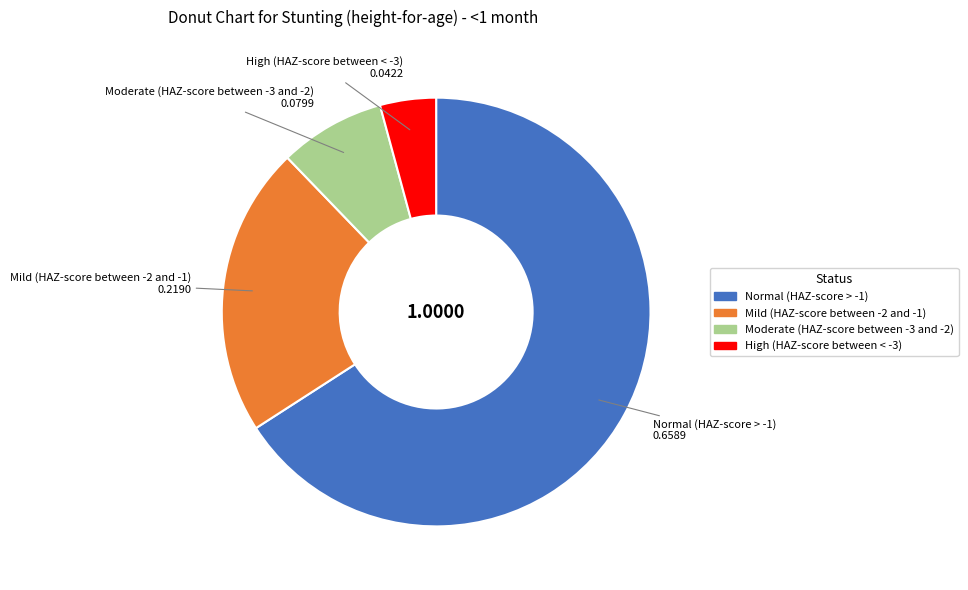

Do Moderate (HAZ-score between -3 and -2) and High (HAZ-score between < -3) together represent more than half of the pie?

No